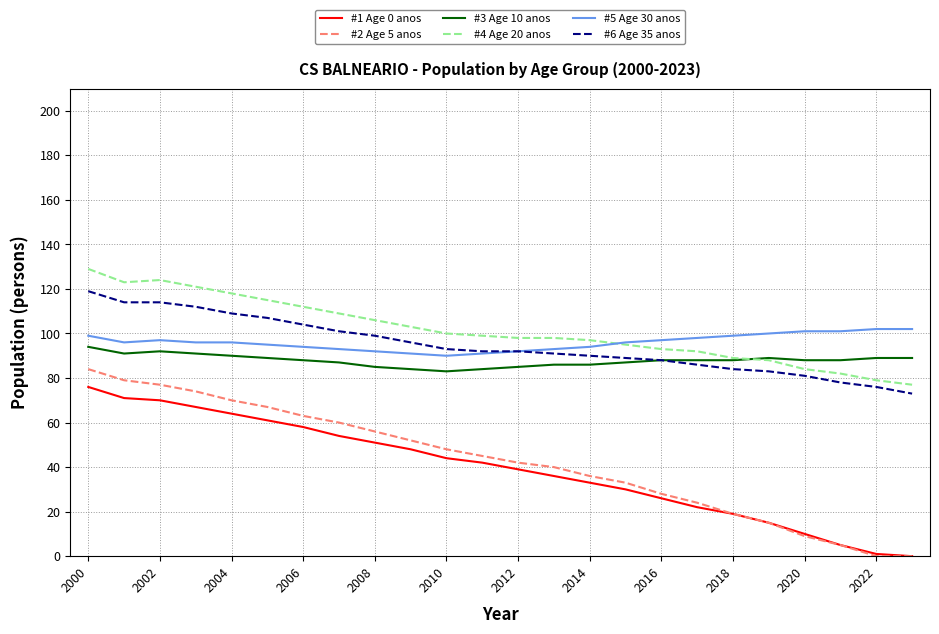

Does the chart have visible grid lines?

Yes